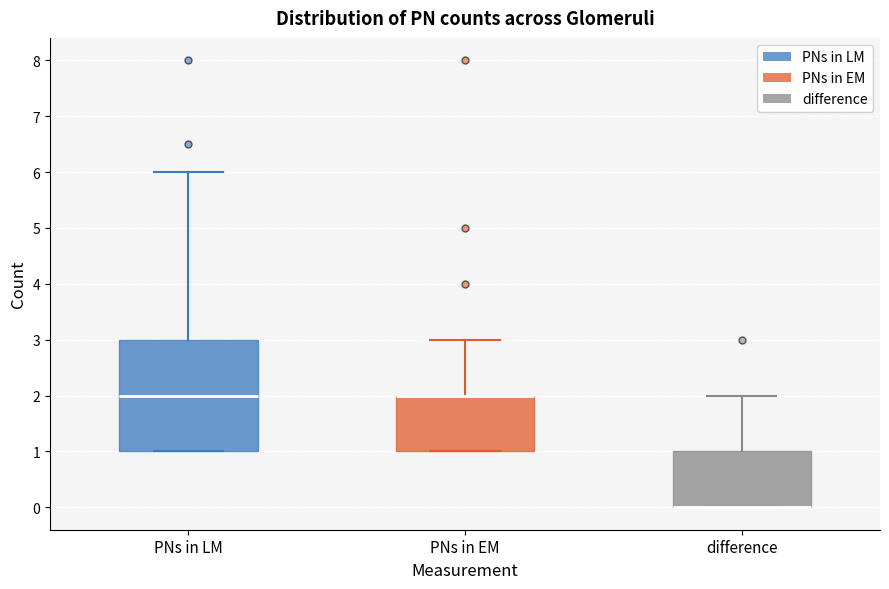

Where is the upper edge of the box for PNs in LM on the y-axis? The values are not printed on the chart, so give them approximately, as read against the axis.

3